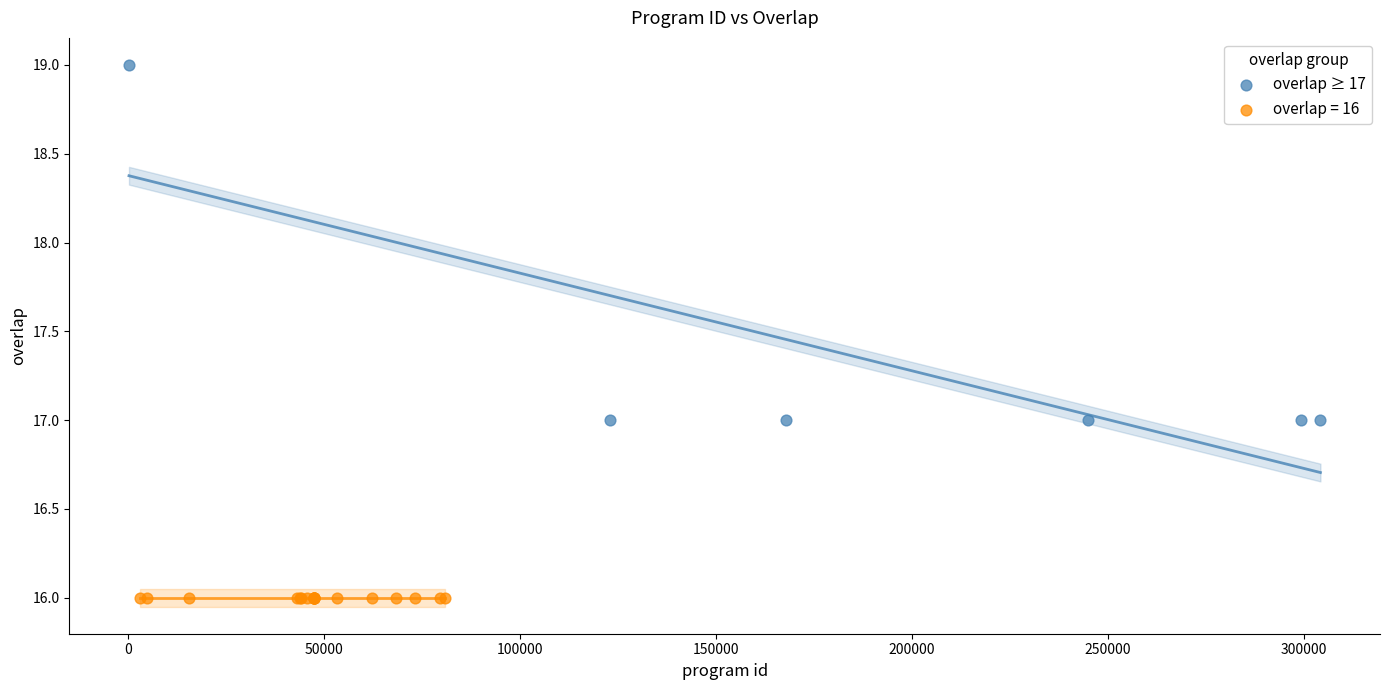

Which series reaches the maximum Y coordinate?

overlap ≥ 17